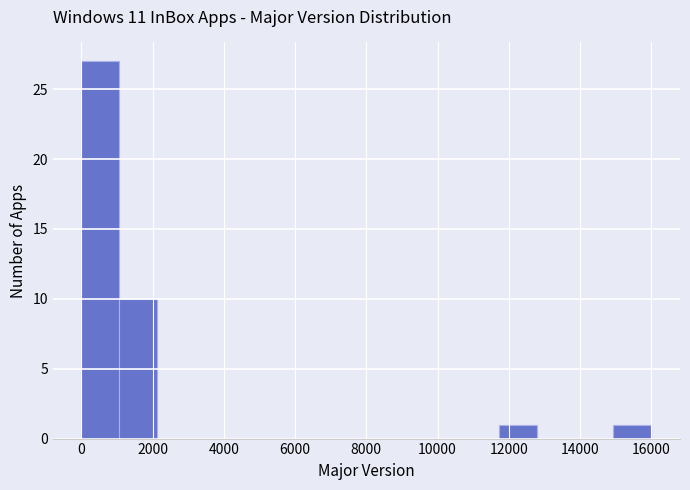

How tall is the bar that spans 11800 to 12800 on the x-axis? Neither the bar edges nor the heights are printed on the chart, so give them approximately, as read against the axes.

1